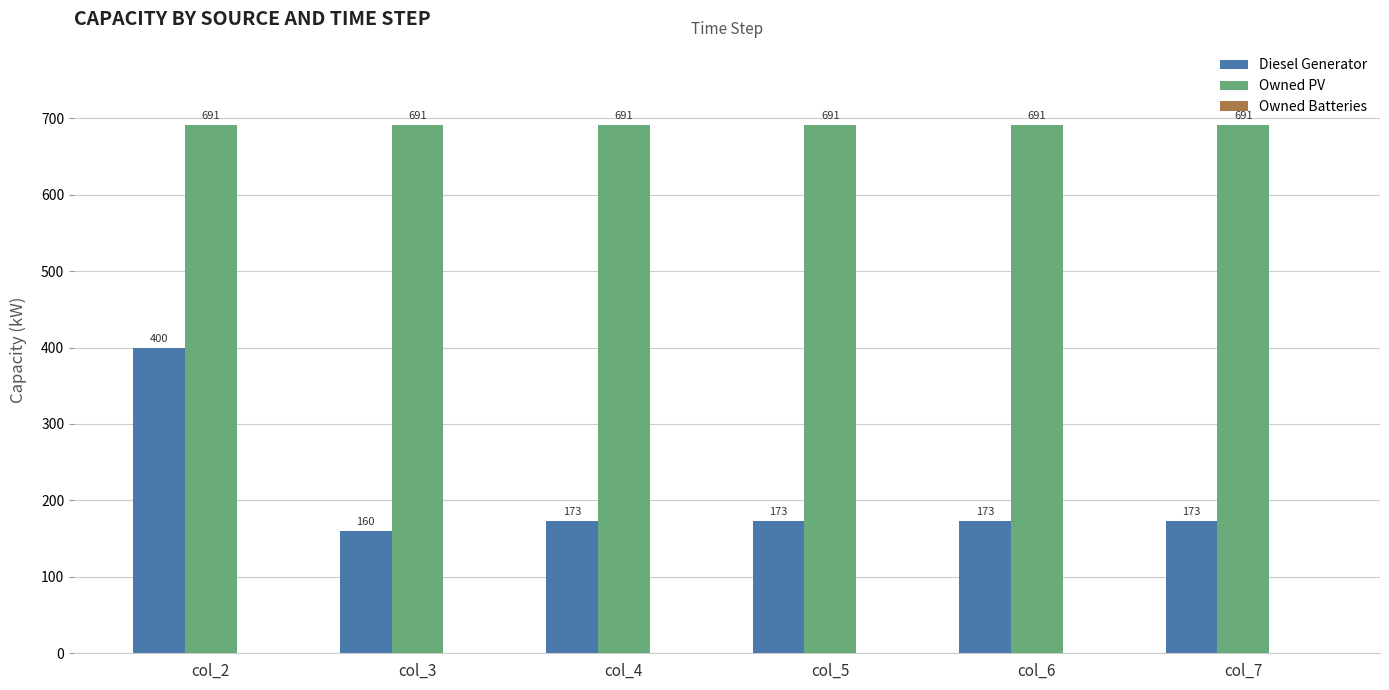

What is the greatest value displayed?

691